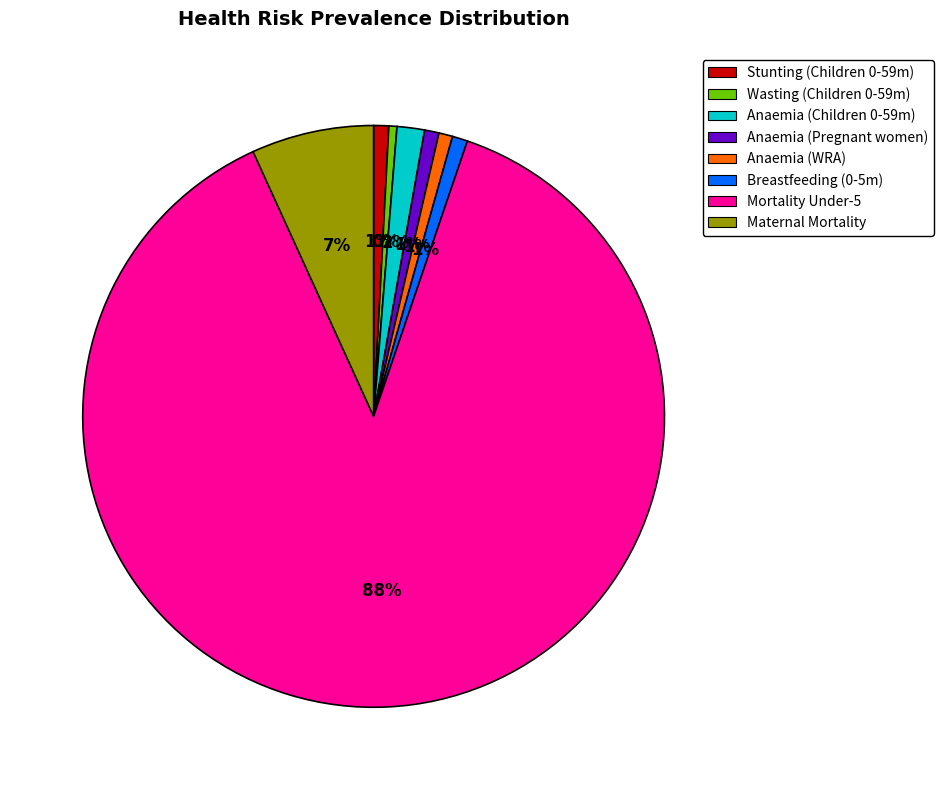

What is the largest slice in the pie chart?

Mortality Under-5